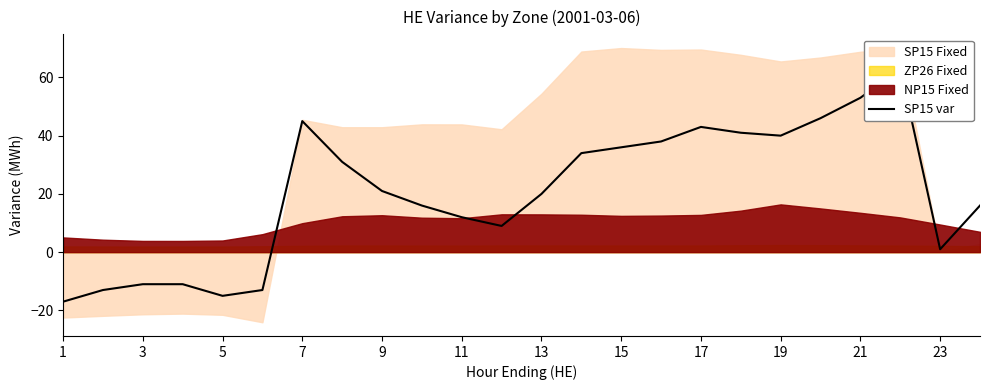

Reading left to right, list all the values displayed in this chart.

-17	-13	-11	-11	-15	-13	45	31	21	16	12	9	20	34	36	38	43	41	40	46	53	63	1	16